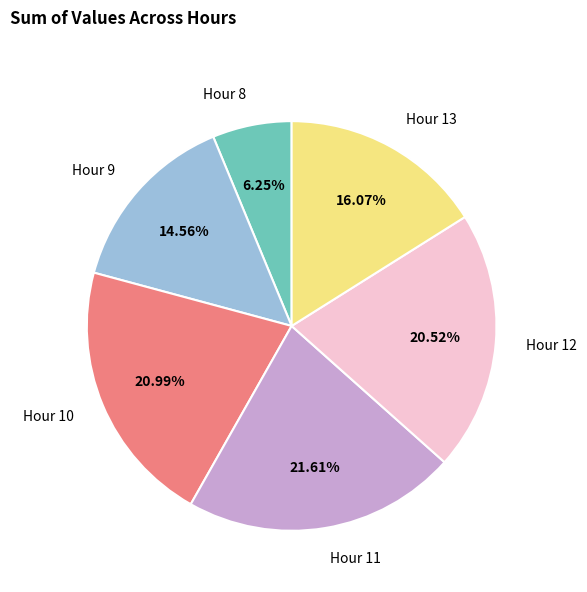

Does any single category account for the majority?

No